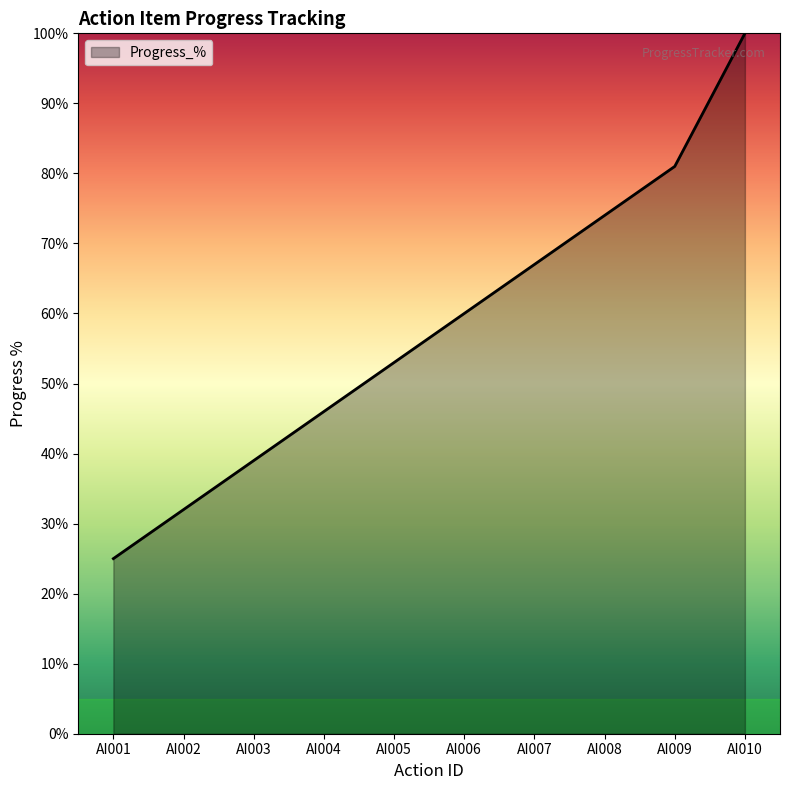

What is the change in value from AI002 to AI009?

+49